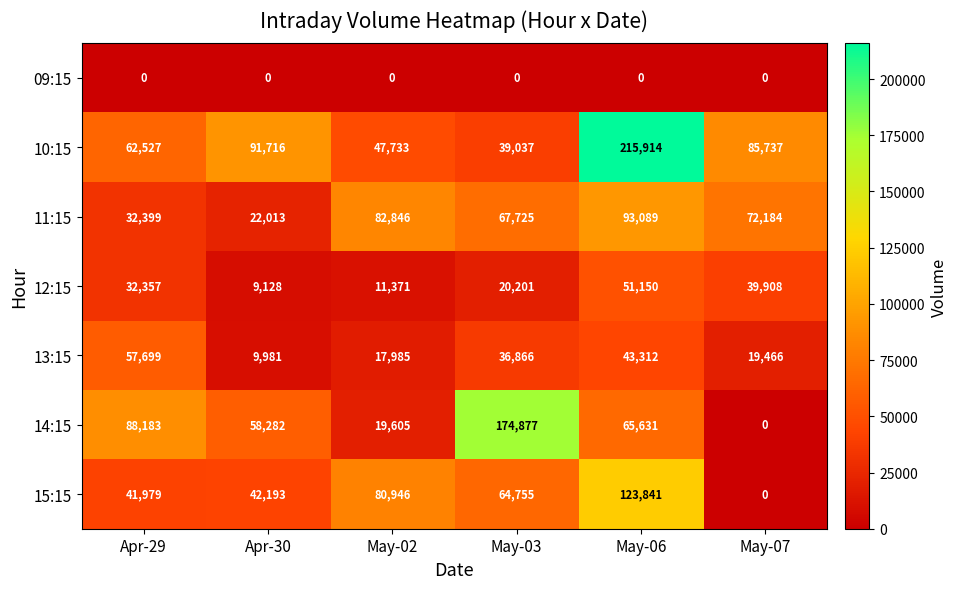

Which category has the highest value across all series?

May-06